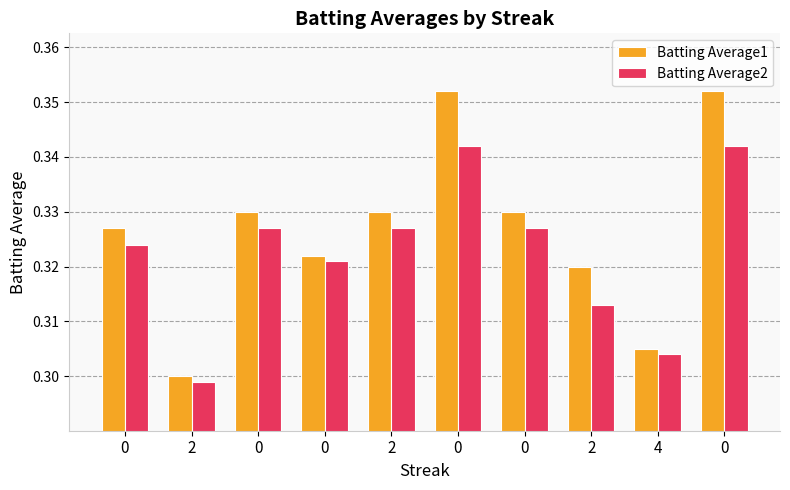

Reading right to left, what are all the values shown in this chart?

Batting Average1: 0=0.4	4=0.3	2=0.3	0=0.3	0=0.4	2=0.3	0=0.3	0=0.3	2=0.3	0=0.3
Batting Average2: 0=0.3	4=0.3	2=0.3	0=0.3	0=0.3	2=0.3	0=0.3	0=0.3	2=0.3	0=0.3